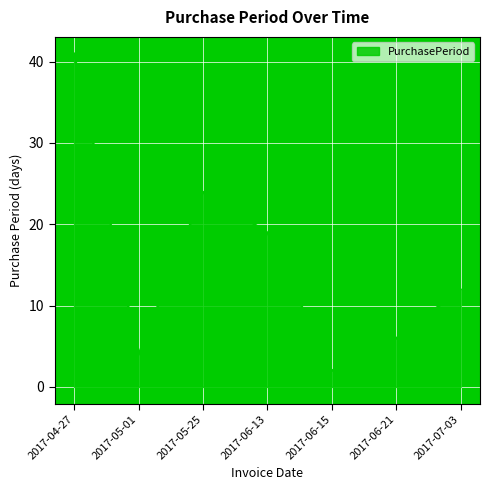

True or false: the data shows 19 at 2017-06-13.

True